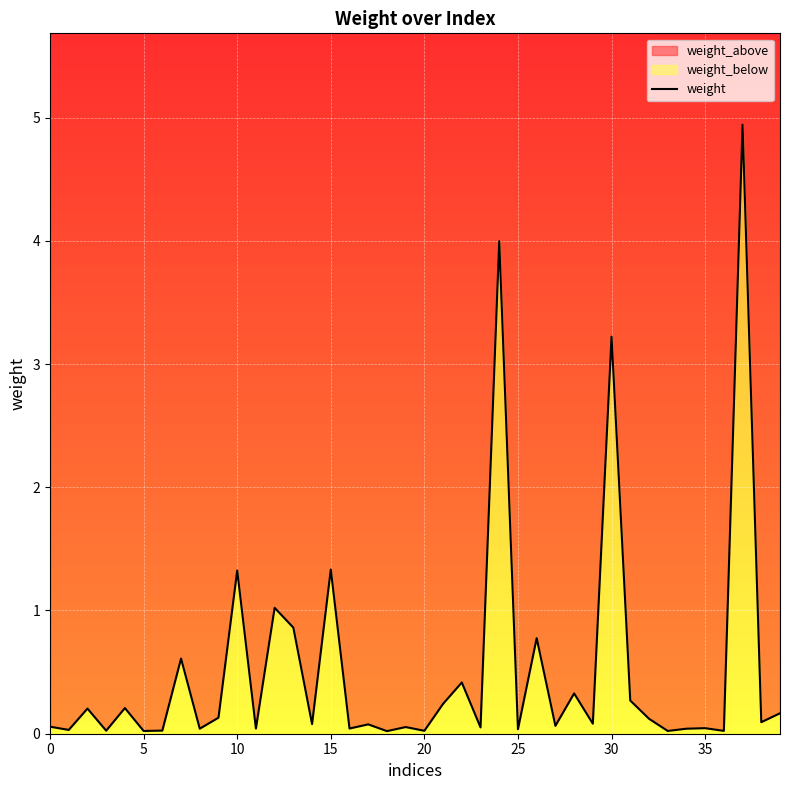

Where is the data nearest to the value 2?

15